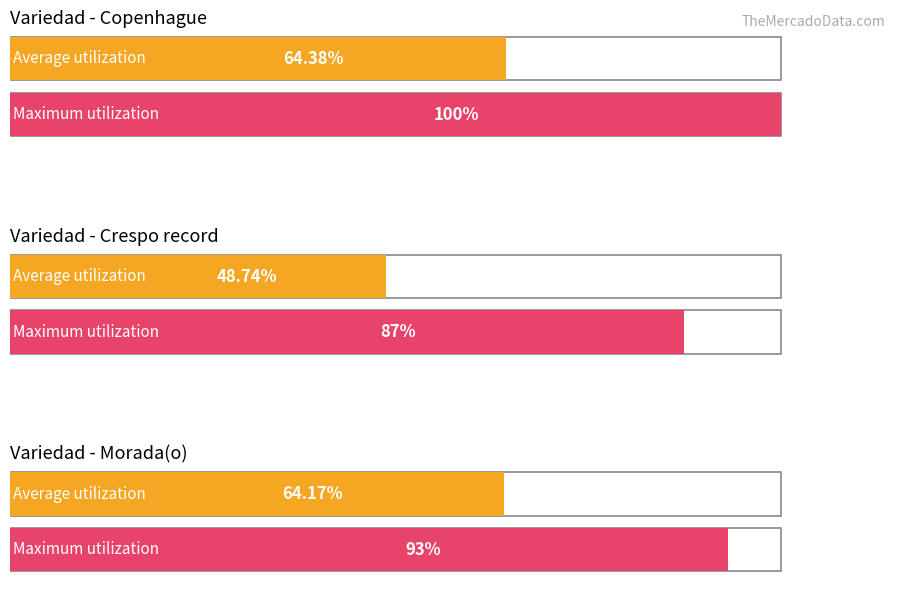

Is it true that Crespo record equals 421 at 5?

False